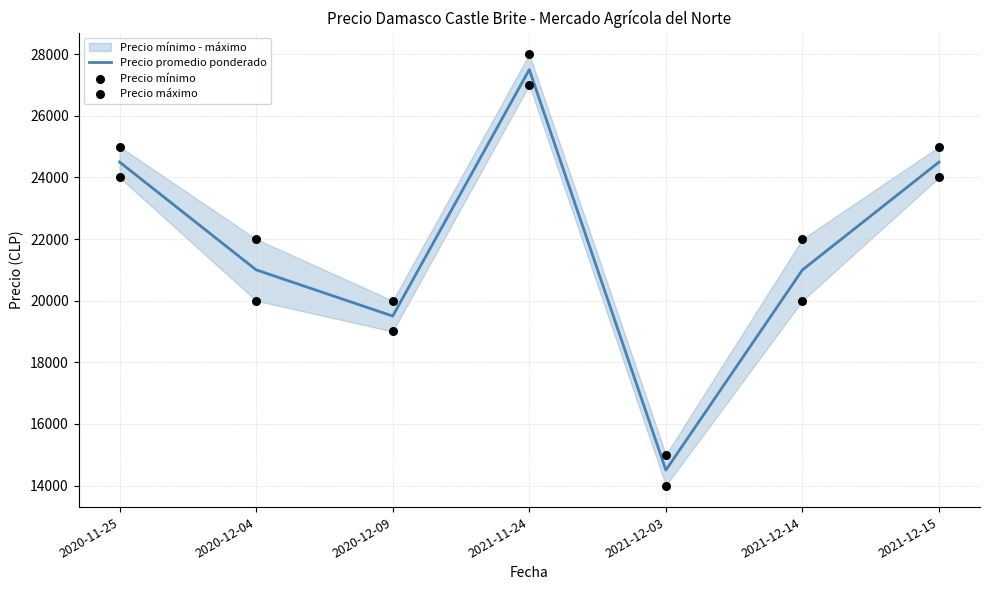

What is the total value across all series at 2021-12-03?

43500